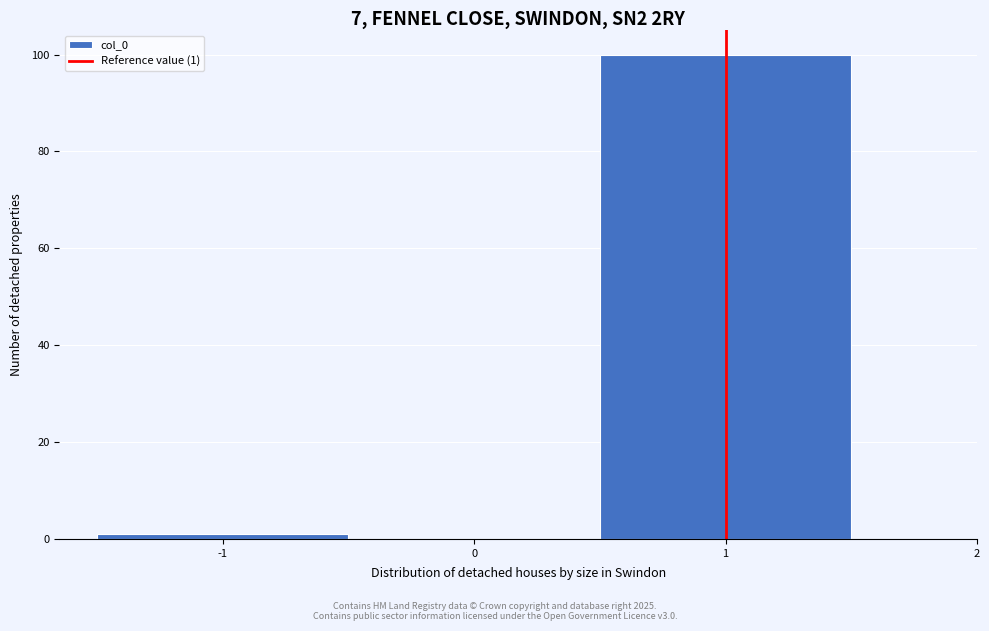

Which range on the x-axis has the tallest bar?

0.5 to 1.5